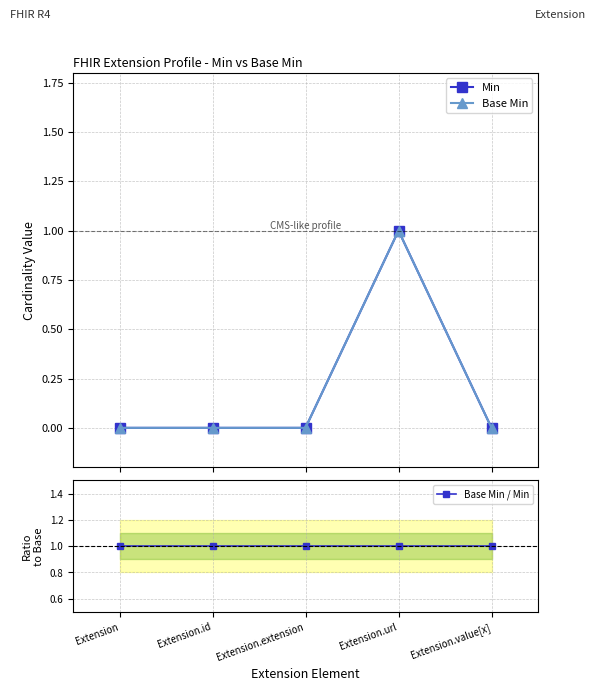

At which category is the sum across all series the highest?

Extension.url